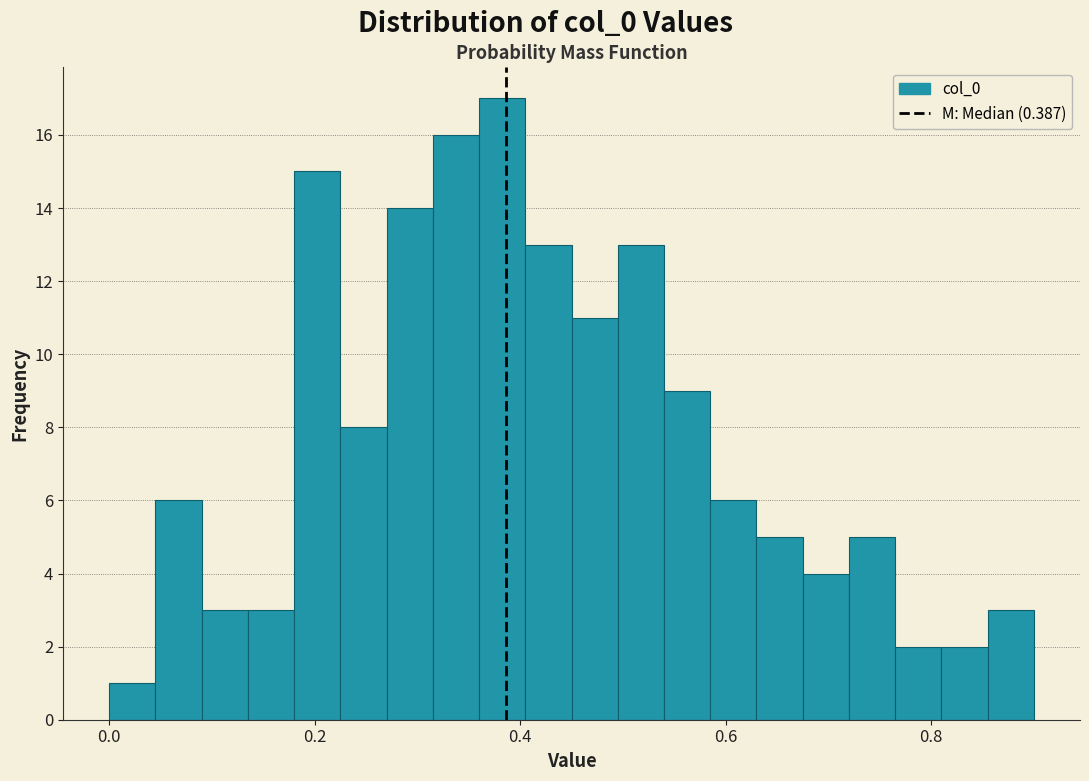

Read against the x-axis, roughly where is the centre of the tallest bar?

0.38